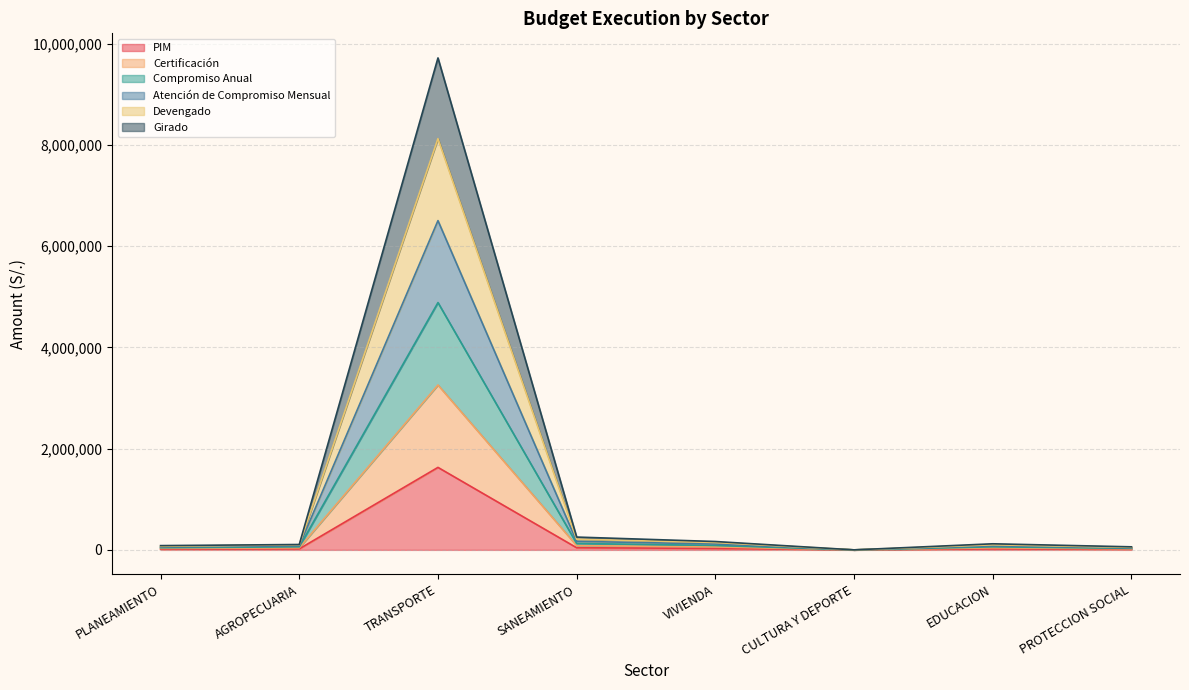

True or false: PIM has a value of 34251 at AGROPECUARIA.

False